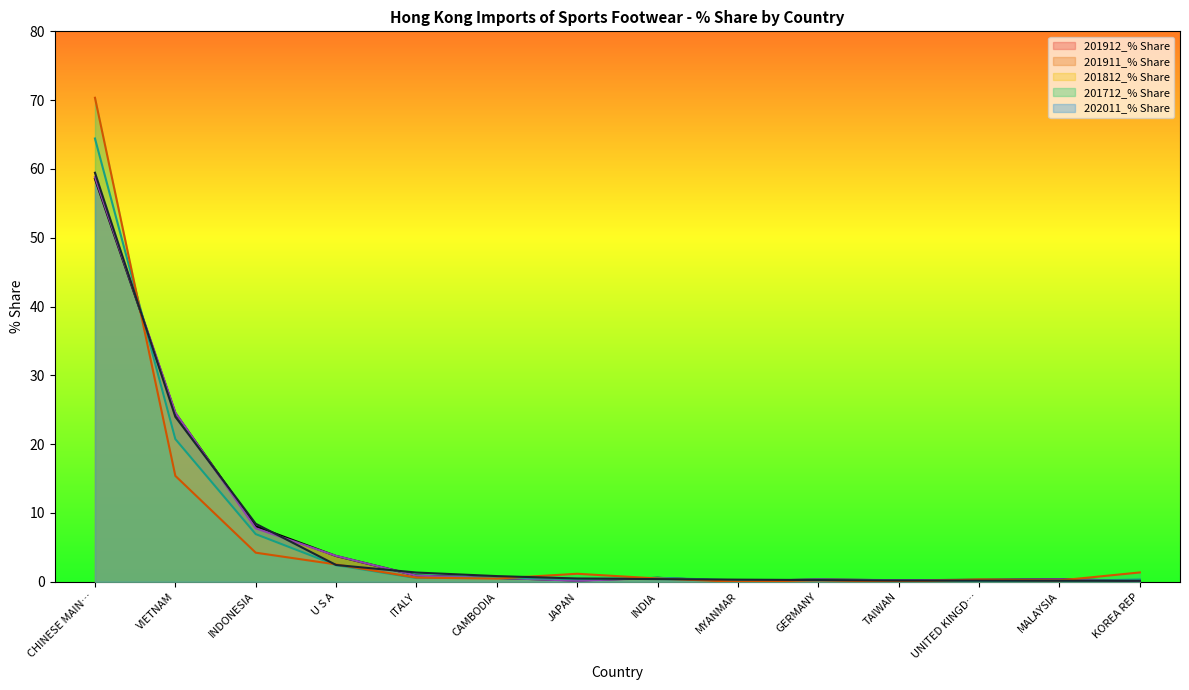

In 201911_% Share, how many points are lower than both neighbors (excluding endpoints)?

3